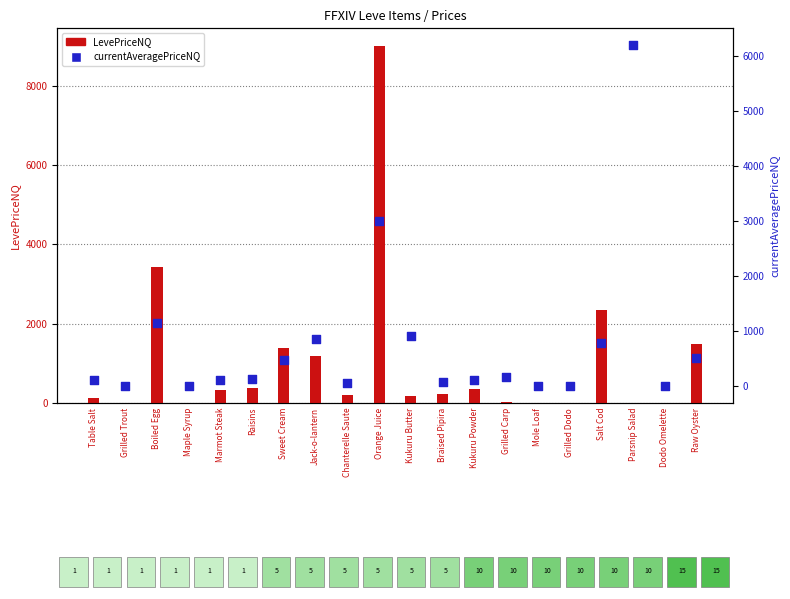

Which series has the largest Y range (max minus min)?

LevePriceNQ